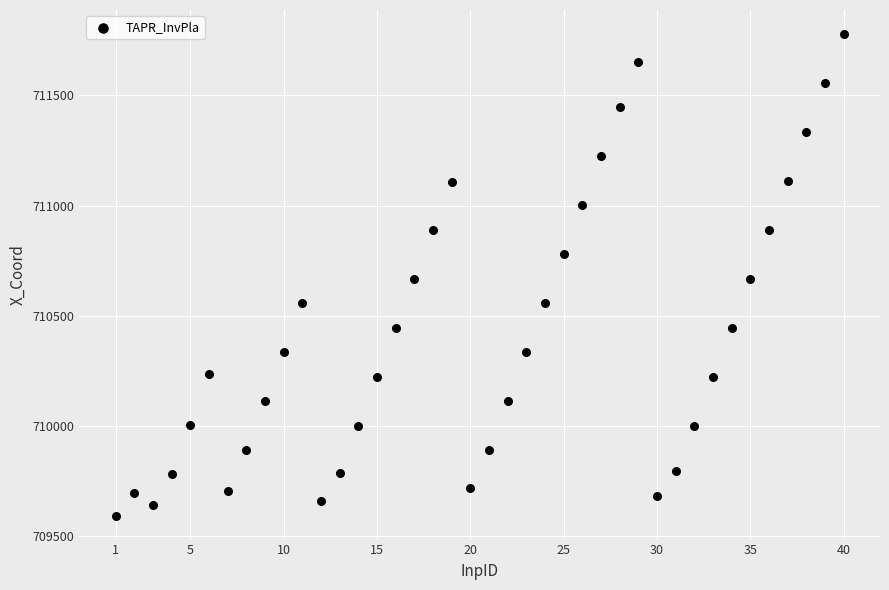

What is the range of Y values (max minus min)?

2182.4